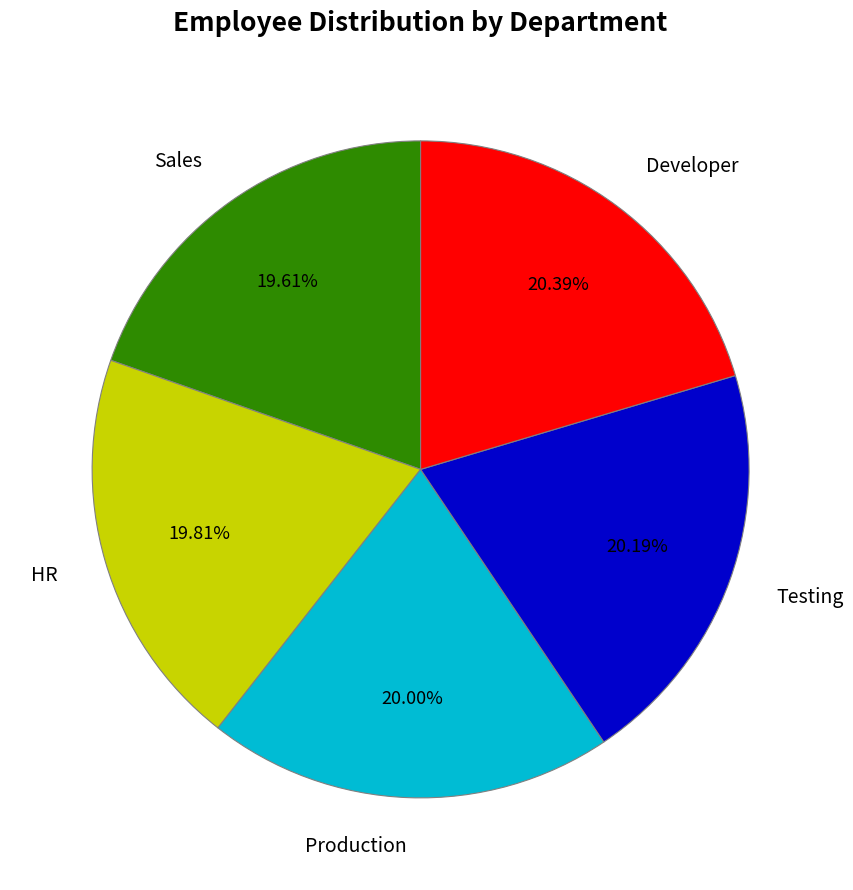

The Sales slice represents 20% of the pie. True or false?

True